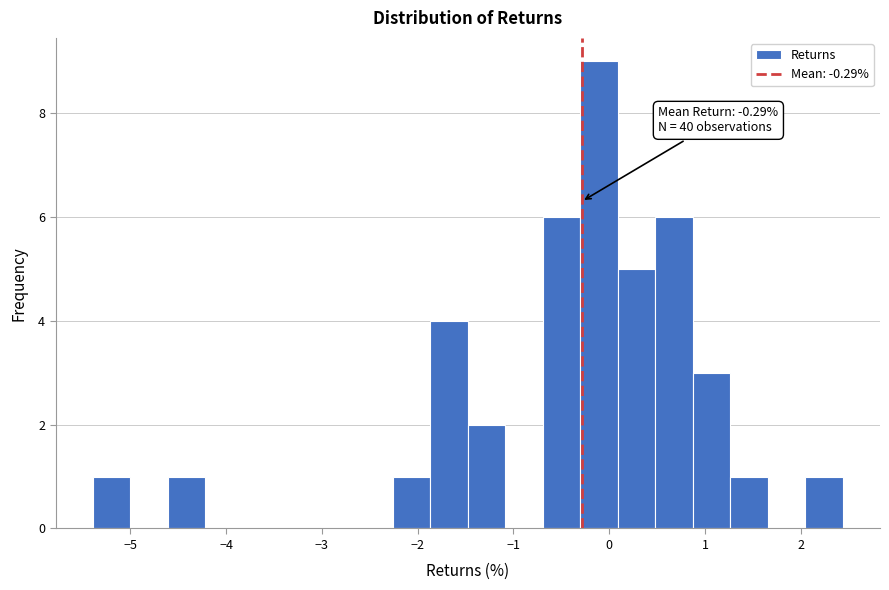

Read against the x-axis, roughly where is the centre of the tallest bar?

-0.1